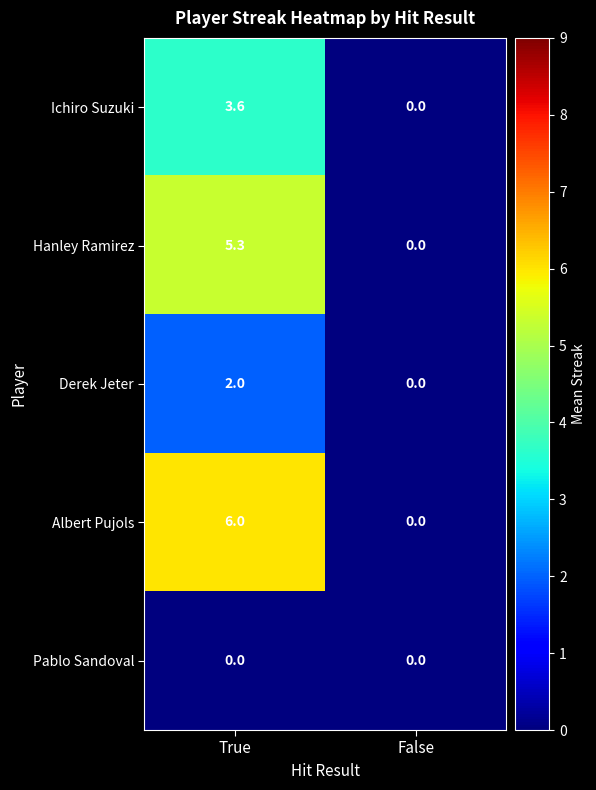

Is the value of Ichiro Suzuki at False greater than the value of Derek Jeter at True?

No